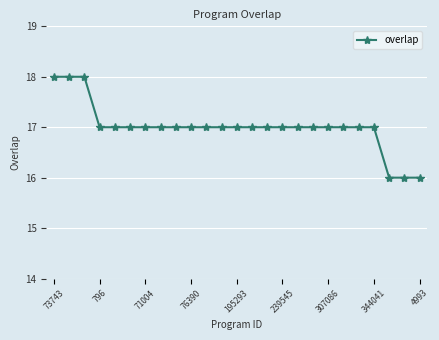

What is the greatest value displayed?

18